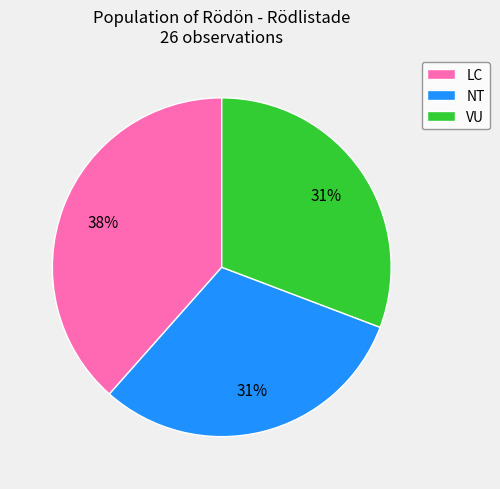

What is the largest slice in the pie chart?

LC